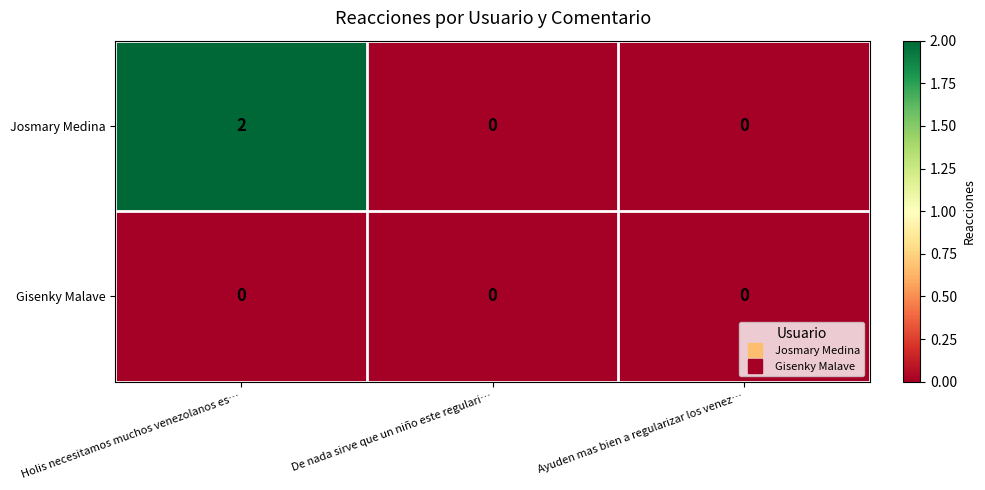

Is it true that Josmary Medina equals 2 at Holis necesitamos muchos venezolanos es…?

True